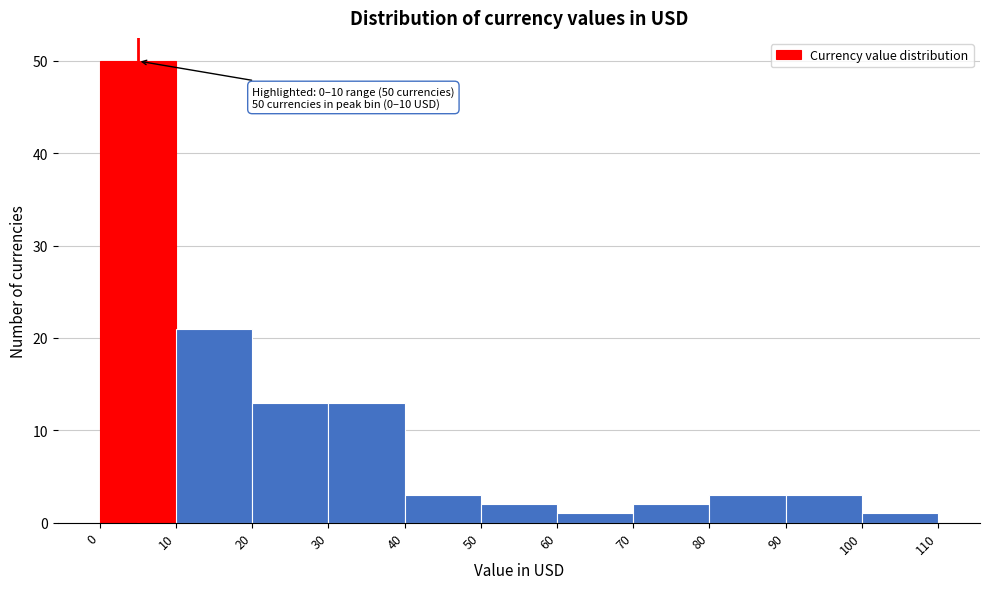

Over which range of the x-axis is the bar tallest?

0 to 10